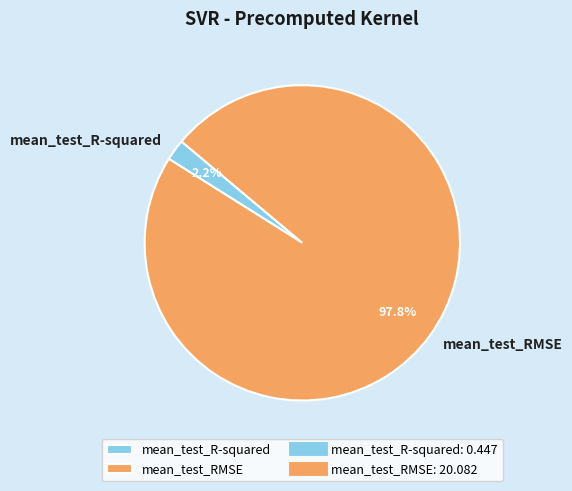

What is the largest slice in the pie chart?

mean_test_RMSE